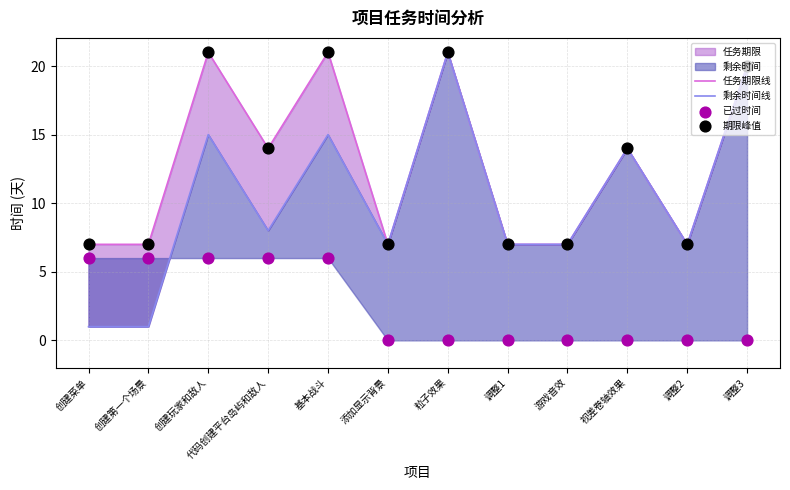

Which series has the largest total across all categories?

任务期限线